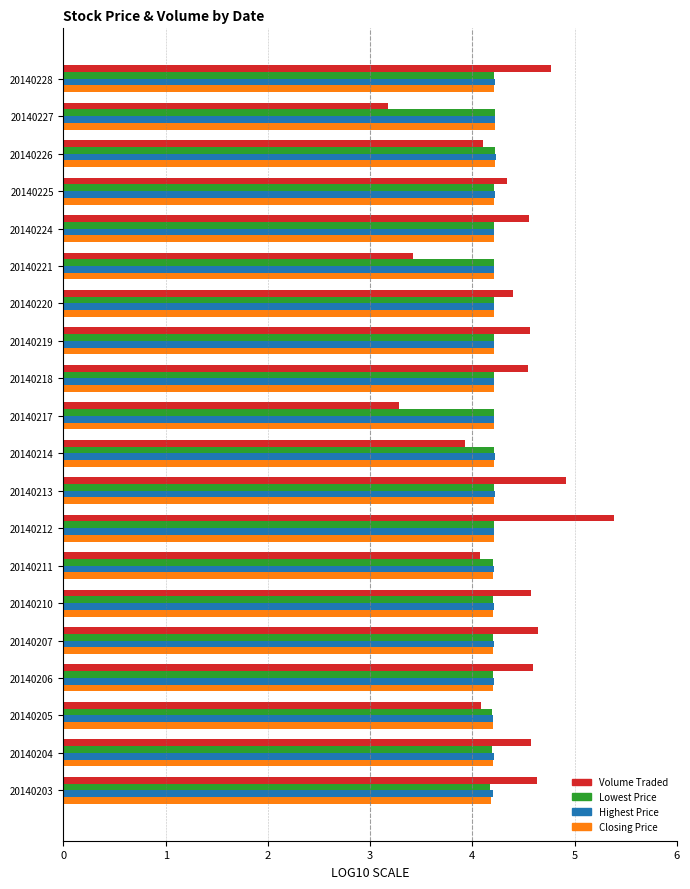

What is the minimum value shown in the chart?

3.2